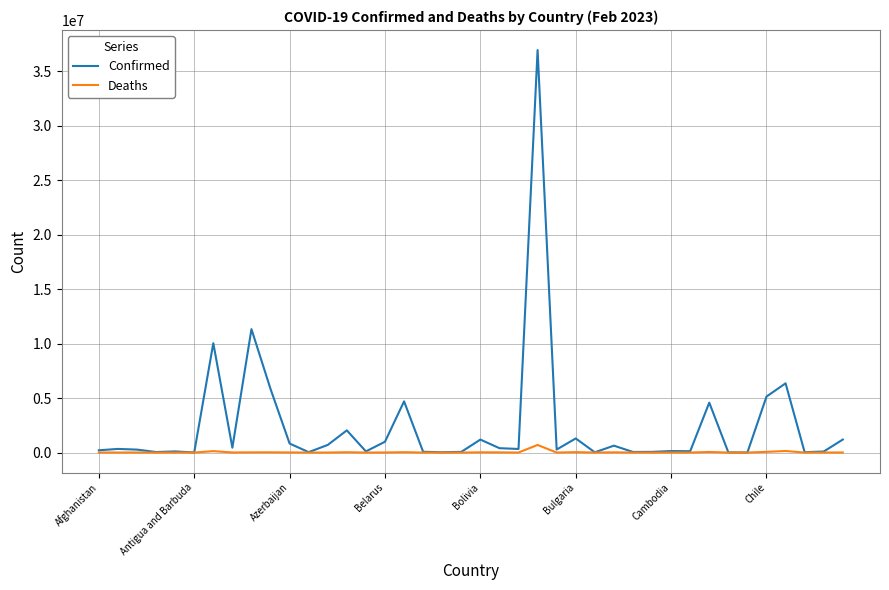

Which series has the largest total across all categories?

Confirmed